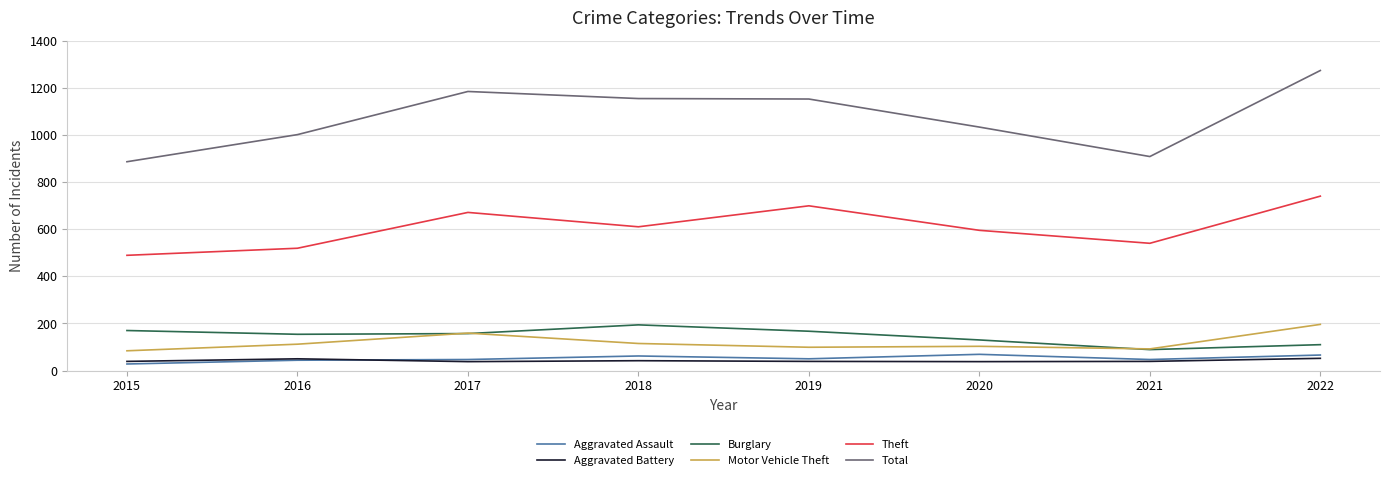

What are all the series names shown in the legend?

Aggravated Assault, Aggravated Battery, Burglary, Motor Vehicle Theft, Theft, Total